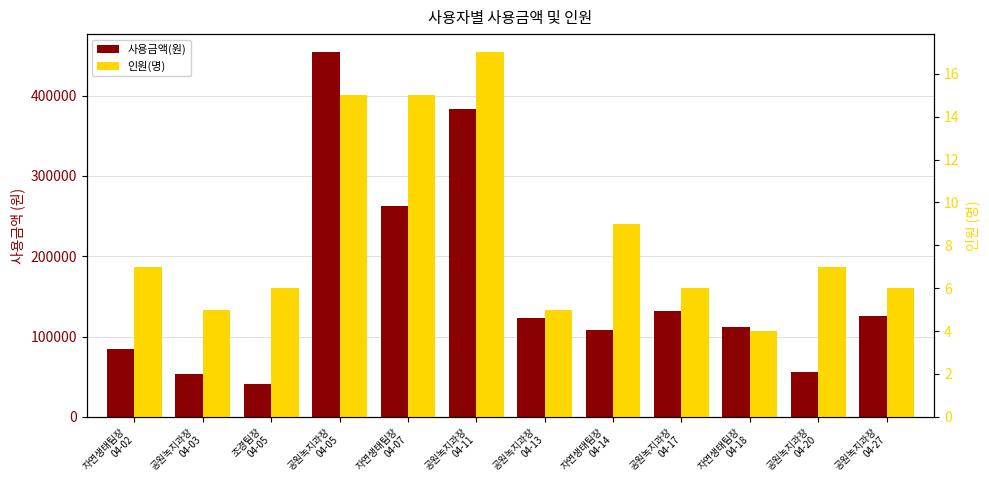

How many bars are there in total?

24